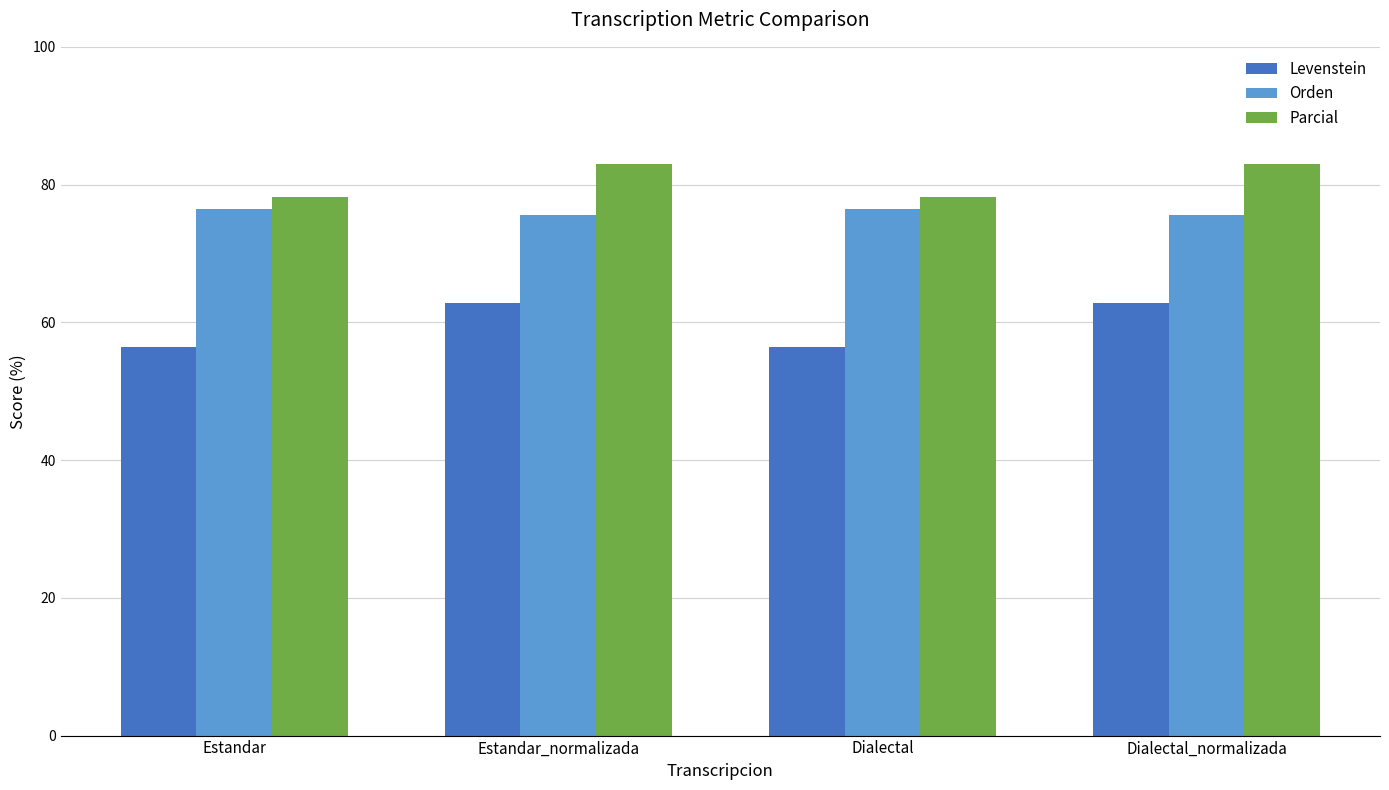

What is the greatest value displayed?

83.0